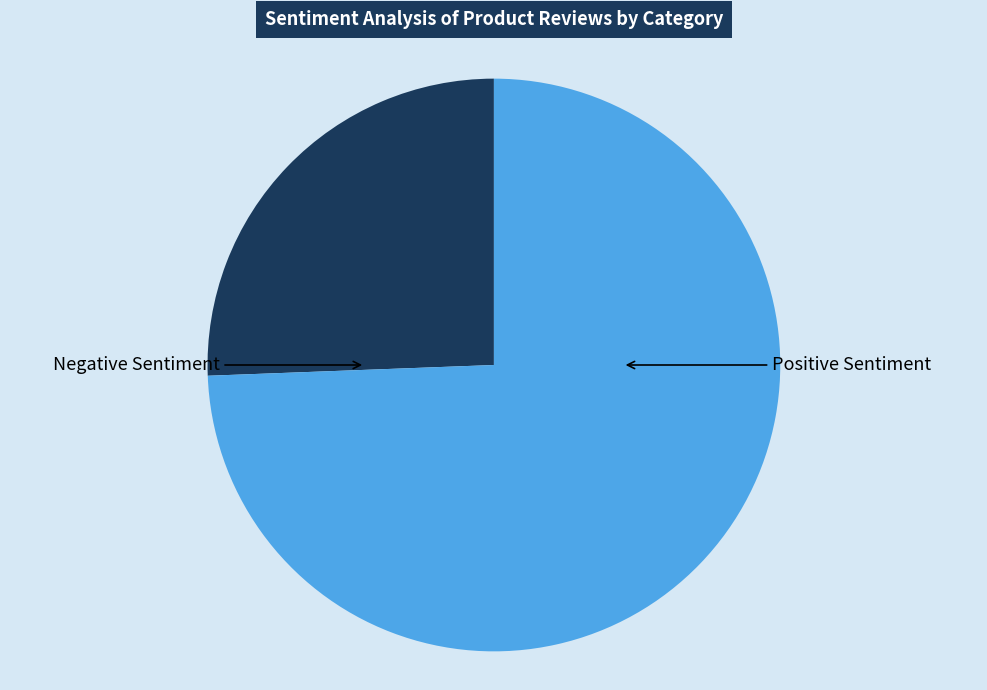

Does any single category account for the majority?

Yes